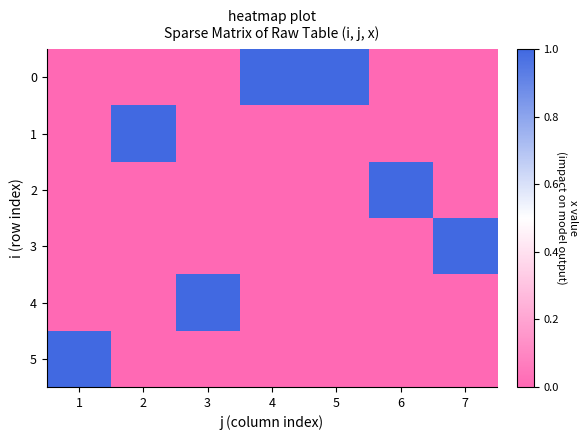

Reading left to right, transcribe all the data shown in this chart.

0: 1=0	2=0	3=0	4=1	5=1	6=0	7=0
1: 1=0	2=1	3=0	4=0	5=0	6=0	7=0
2: 1=0	2=0	3=0	4=0	5=0	6=1	7=0
3: 1=0	2=0	3=0	4=0	5=0	6=0	7=1
4: 1=0	2=0	3=1	4=0	5=0	6=0	7=0
5: 1=1	2=0	3=0	4=0	5=0	6=0	7=0